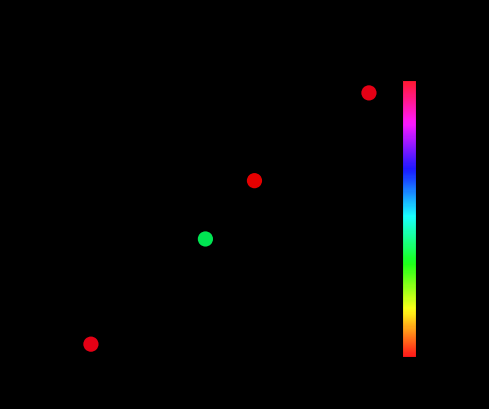

What is the range of Y values (max minus min)?

37500